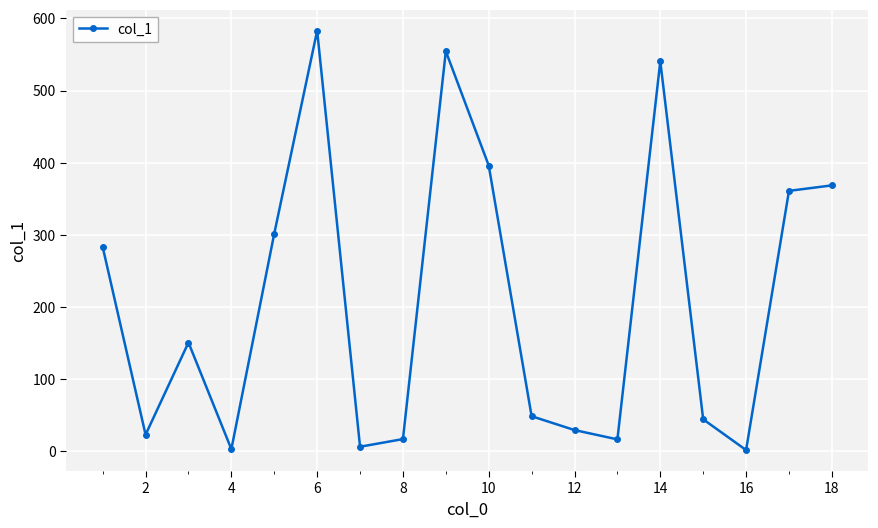

True or false: there are more than 1 points higher than both neighbors.

True